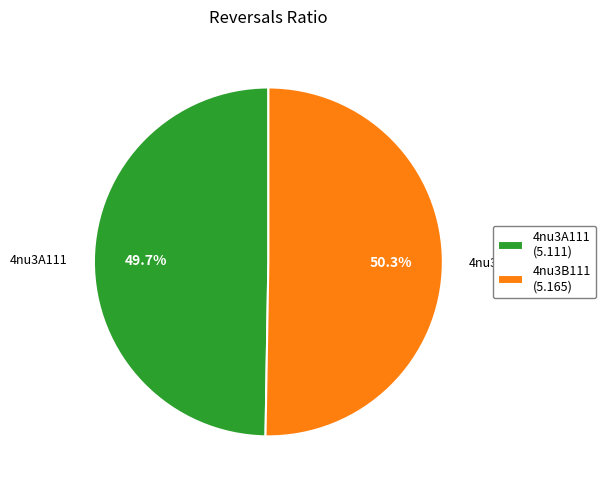

To the nearest percent, what percentage of the pie is 4nu3A111?

50%